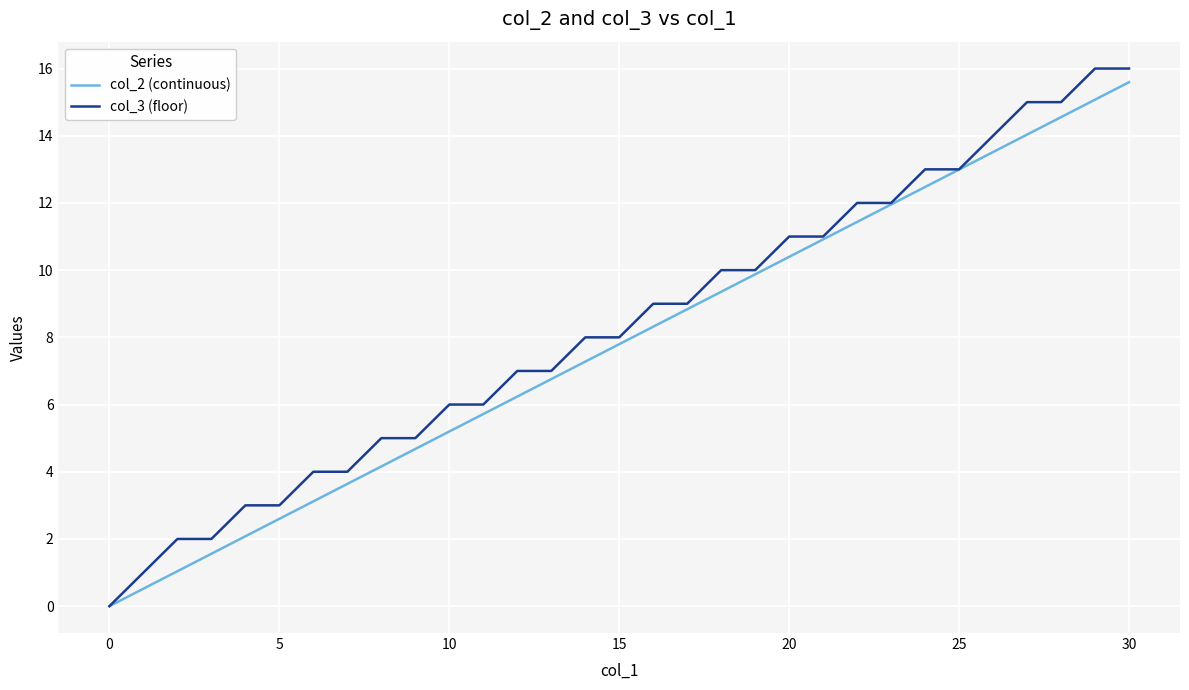

Which series has the largest range (max minus min)?

col_3 (floor)